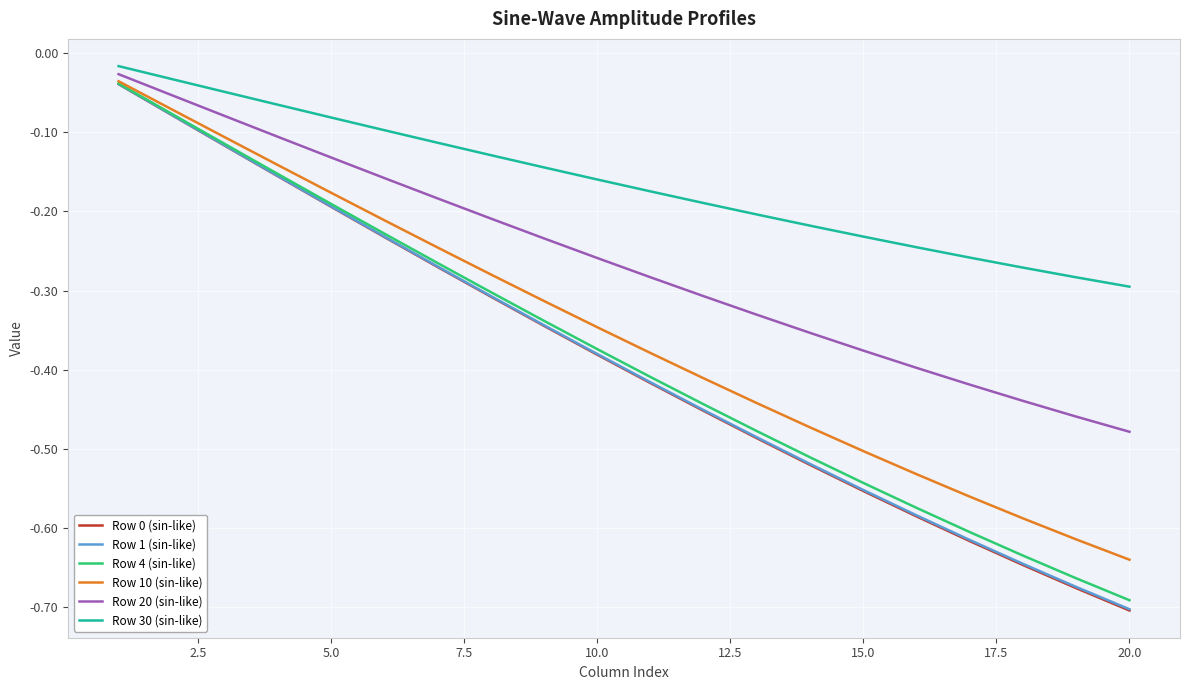

Which series has the largest total across all categories?

Row 30 (sin-like)